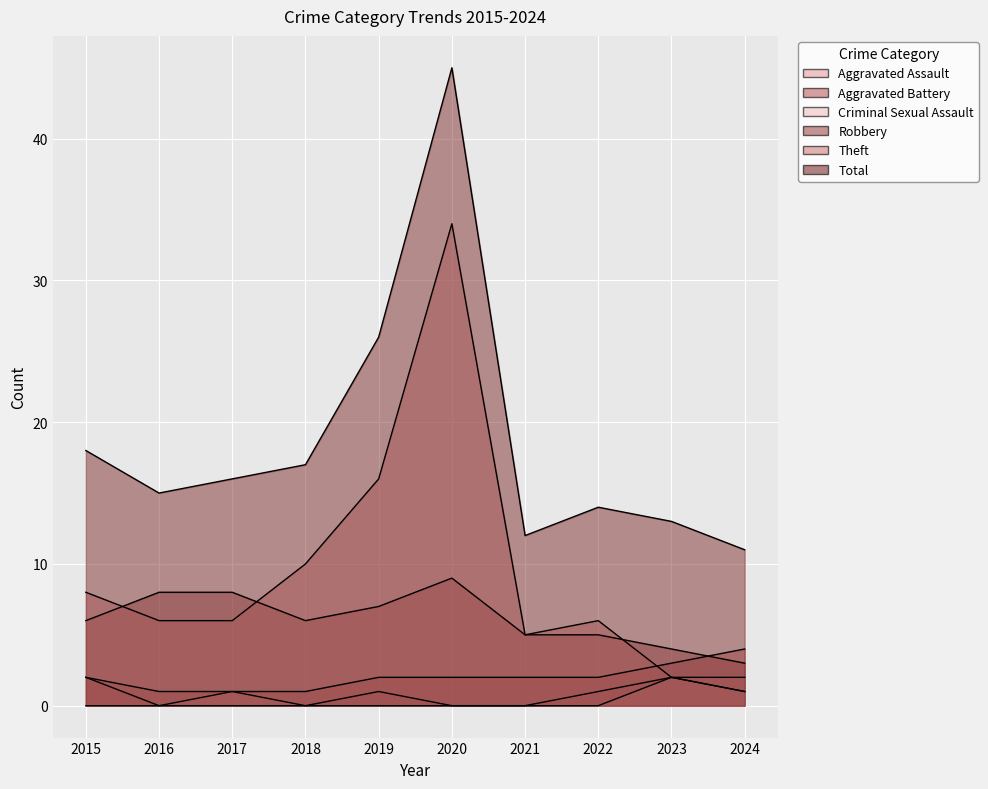

At which category does Total reach its first local valley?

2016